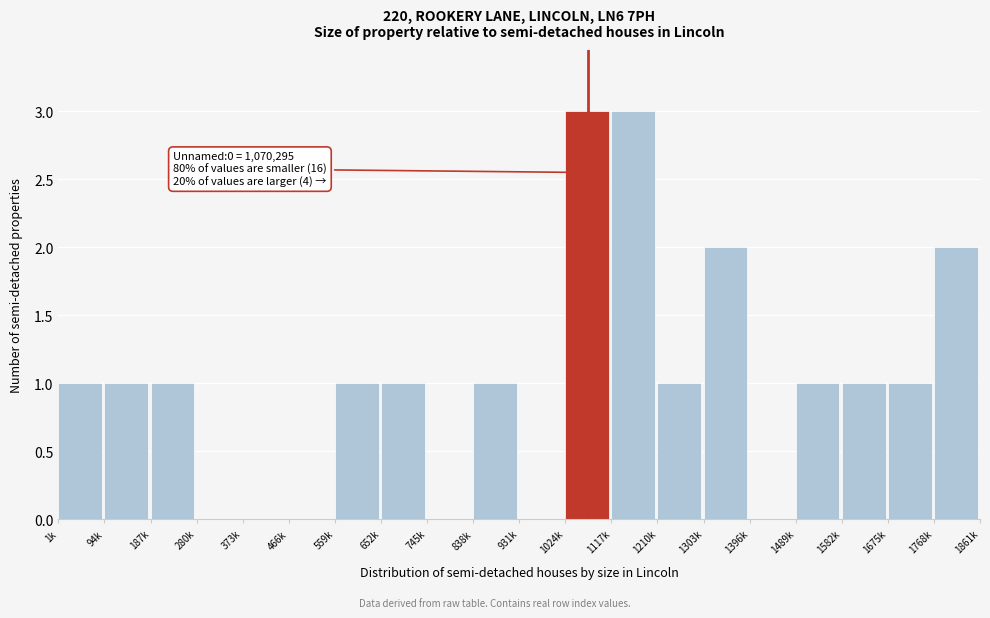

Reading left to right, extract all data points from this chart.

1k=1	94k=1	187k=1	280k=0	373k=0	466k=0	559k=1	652k=1	745k=0	838k=1	931k=0	1024k=3	1117k=3	1210k=1	1303k=2	1396k=0	1489k=1	1582k=1	1675k=1	1768k=2